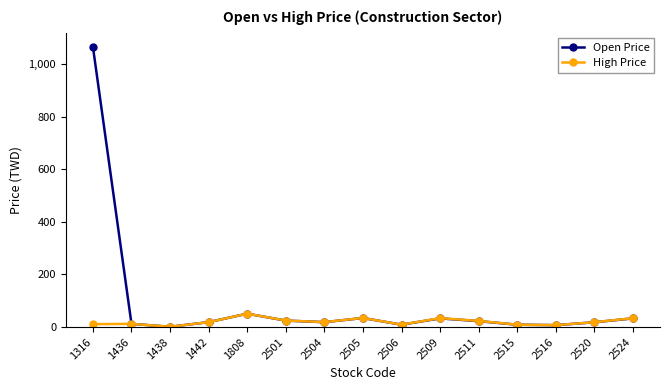

At which label does High Price reach its peak?

1808